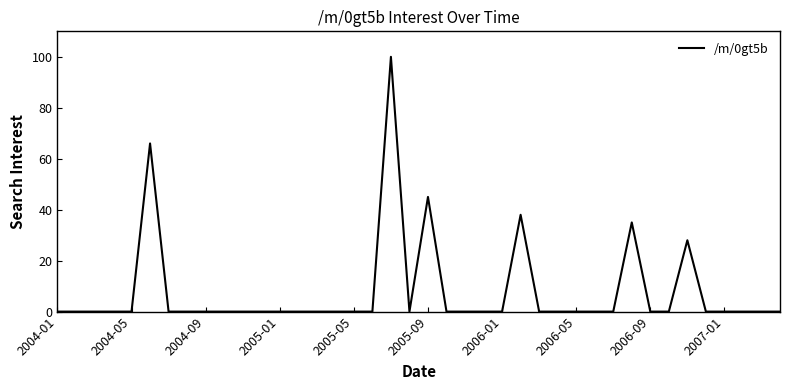

What is the maximum value shown in the chart?

100